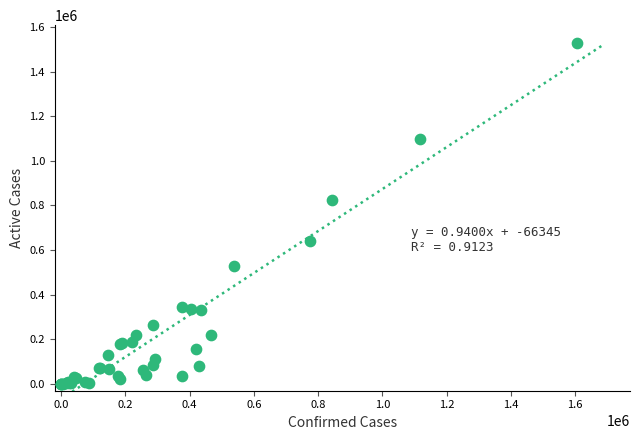

What Y value in the scatter plot is closest to 764133?

826457